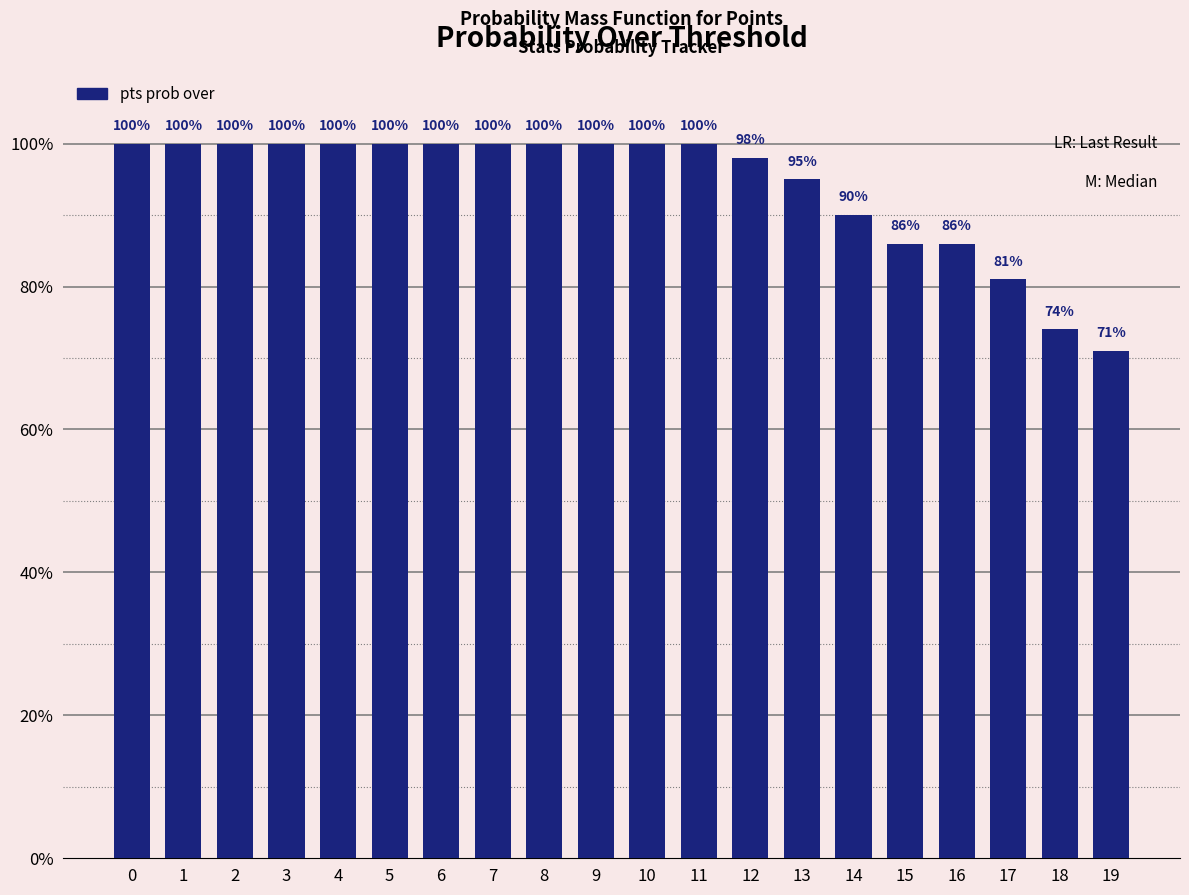

The chart shows a value of 81 at 17. True or false?

True